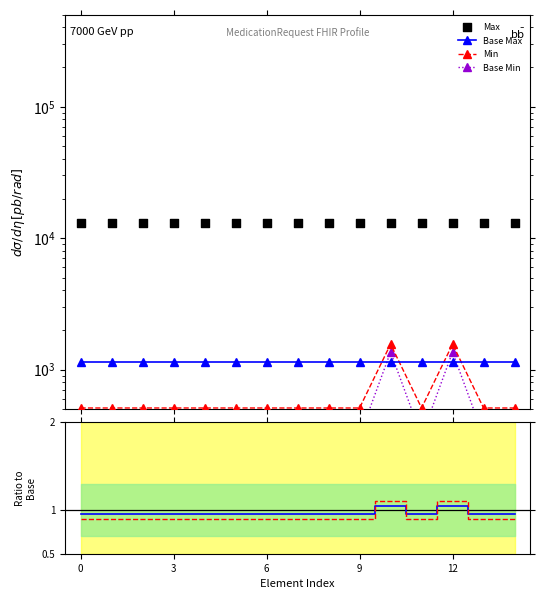

Which series has the largest total across all categories?

Max